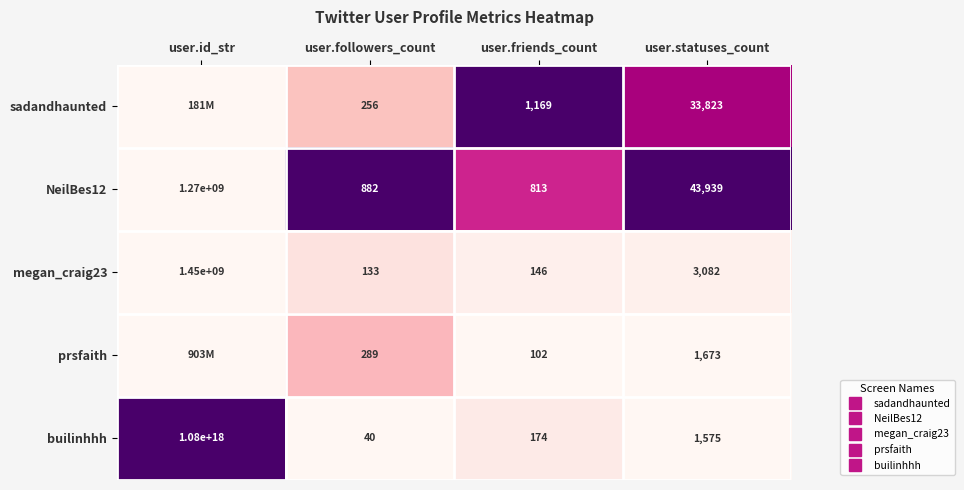

At which label does prsfaith reach its minimum?

user.friends_count